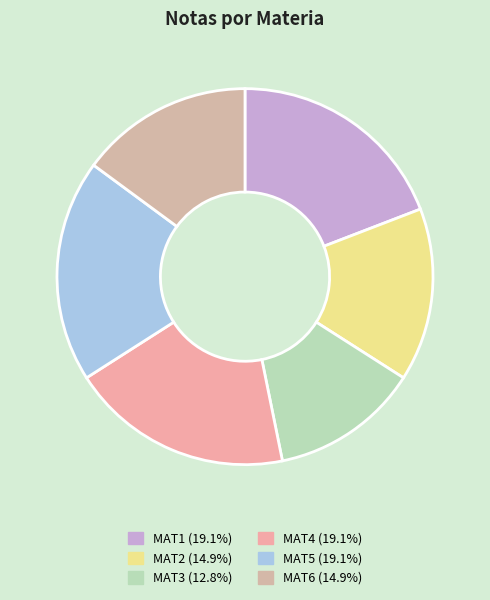

Do MAT2 and MAT1 together represent more than half of the pie?

No